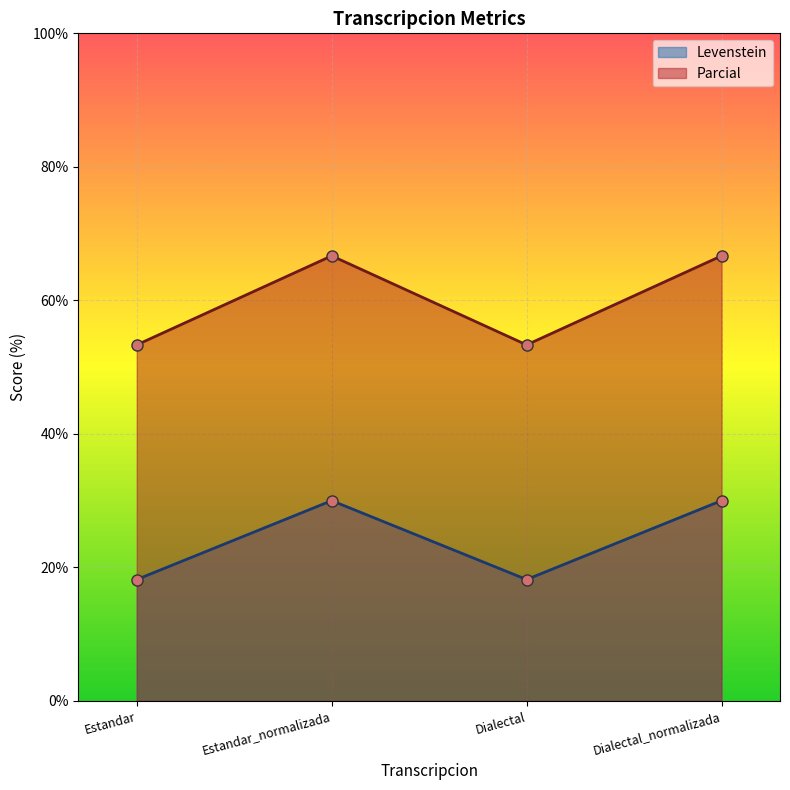

At how many categories does at least one series exceed 32?

4